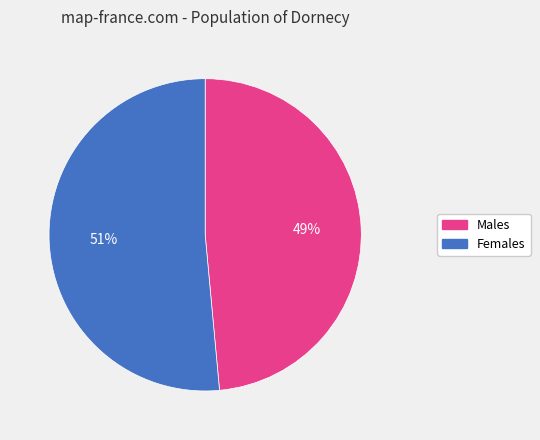

To the nearest percent, what percentage of the pie is Females?

51%